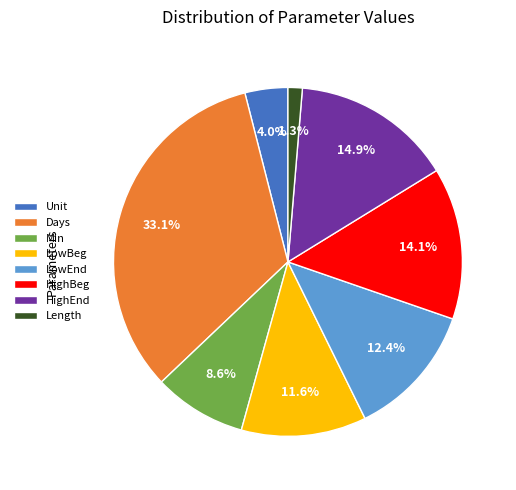

How many segments does this pie chart have?

8